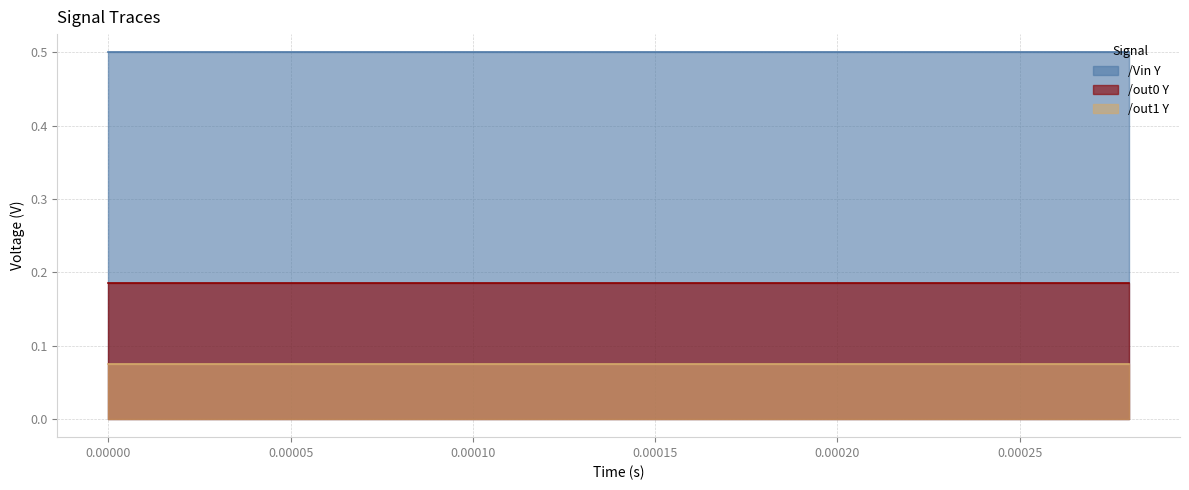

At how many categories does at least one series exceed 0?

15